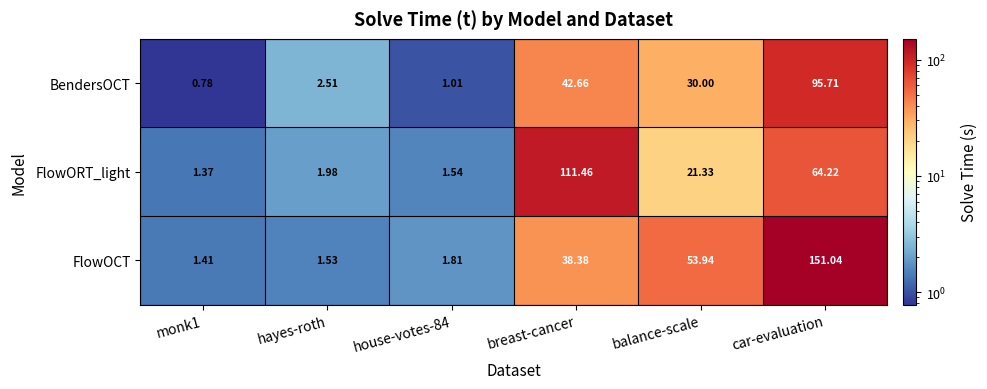

At which label does BendersOCT first exceed 30?

breast-cancer